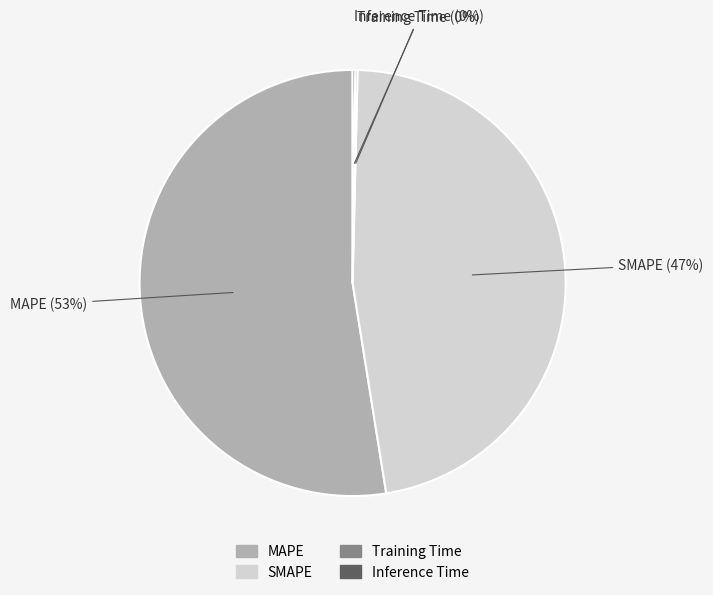

Is it true that SMAPE is 47% of the pie?

True